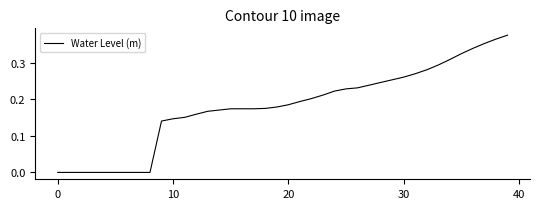

Where does the data first go above 0?

8